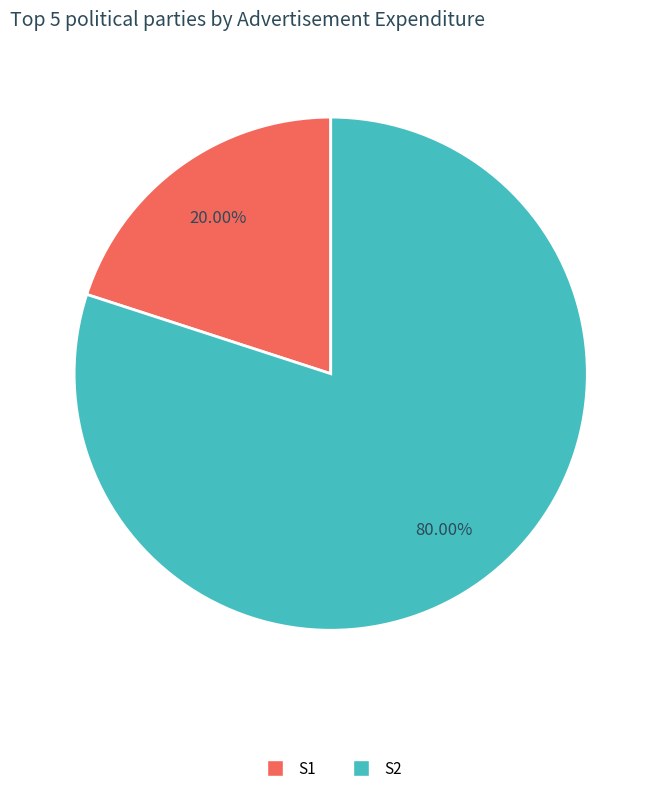

To the nearest percent, what percentage of the pie is S1?

20%